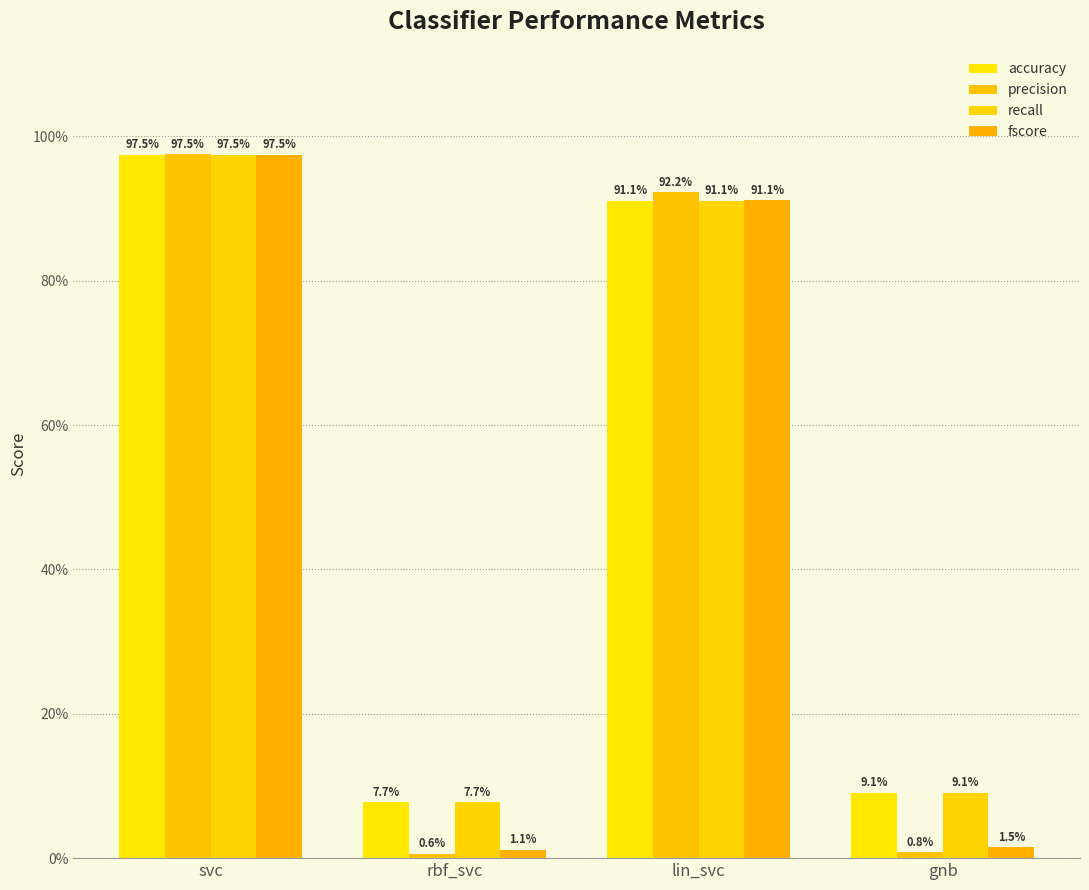

Are the bars horizontal?

No